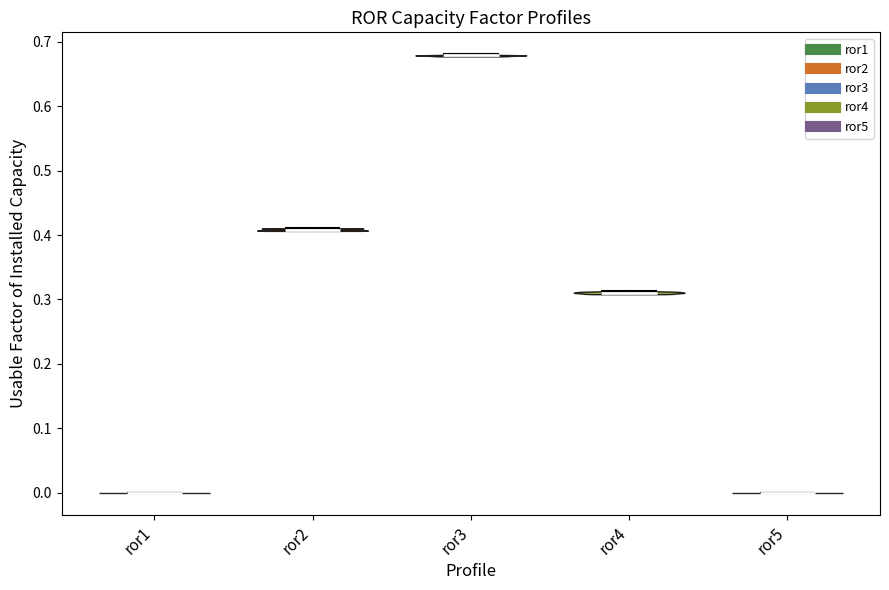

Reading left to right, read every violin against the y-axis: where its median line is, and the lowest and highest points it reaches. The values are not printed on the chart, so give them approximately, as read against the axis.

ror1: median line 0.00, lowest point 0.00, highest point 0.00
ror2: median line 0.41, lowest point 0.41, highest point 0.41
ror3: median line 0.68, lowest point 0.68, highest point 0.68
ror4: median line 0.31, lowest point 0.31, highest point 0.31
ror5: median line 0.00, lowest point 0.00, highest point 0.00